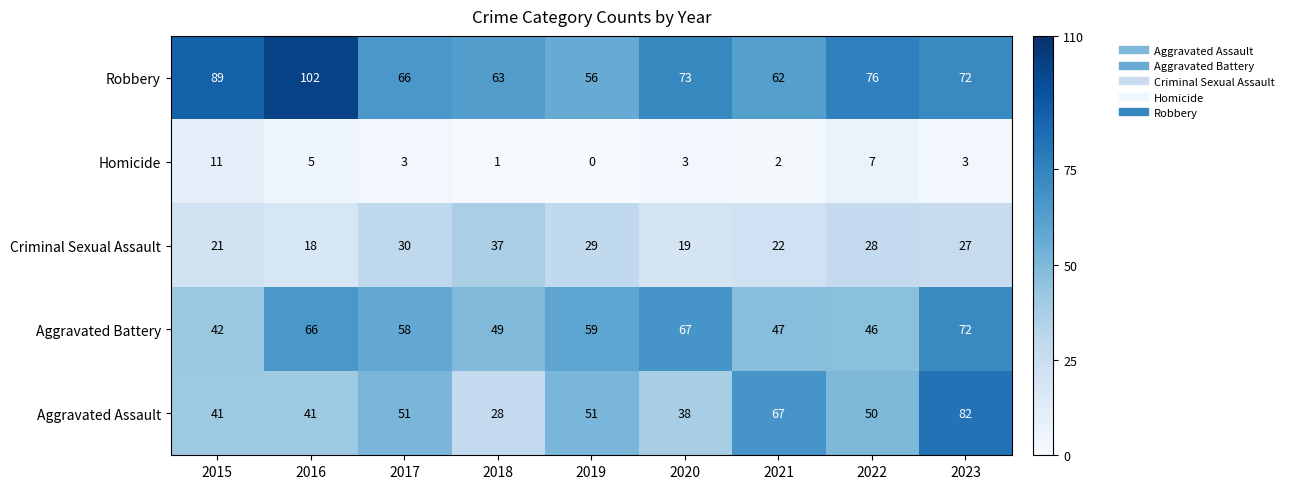

At which category is the sum across all series the highest?

2023